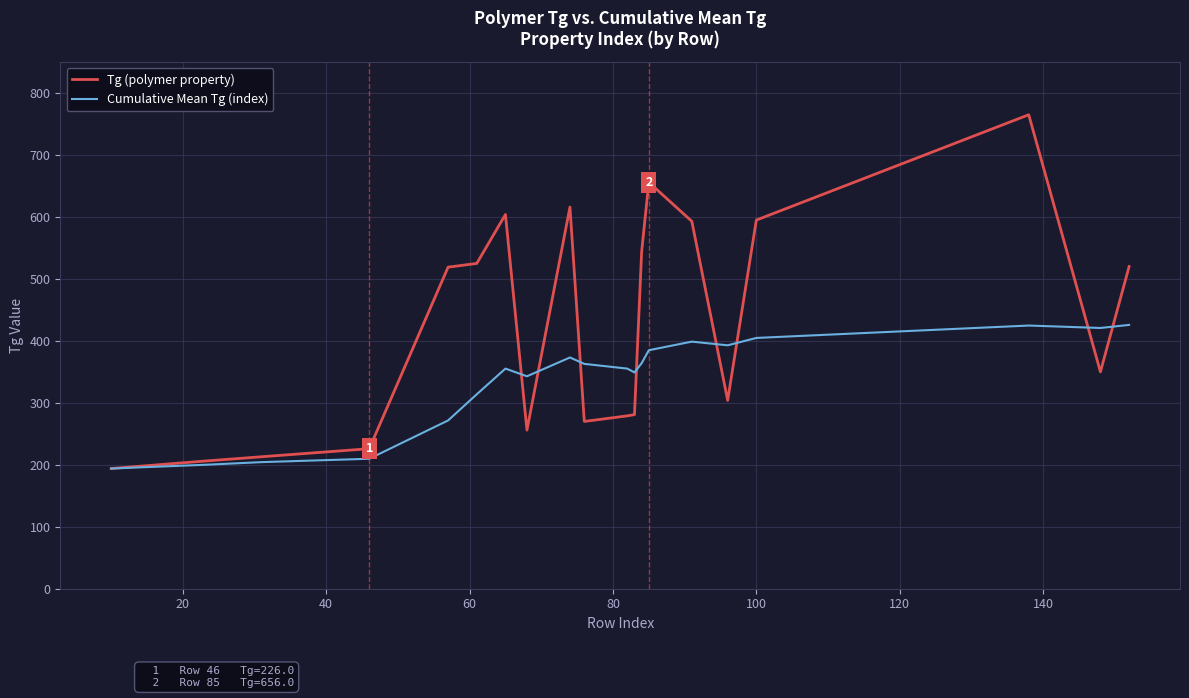

Which series has the largest total across all categories?

Tg (polymer property)